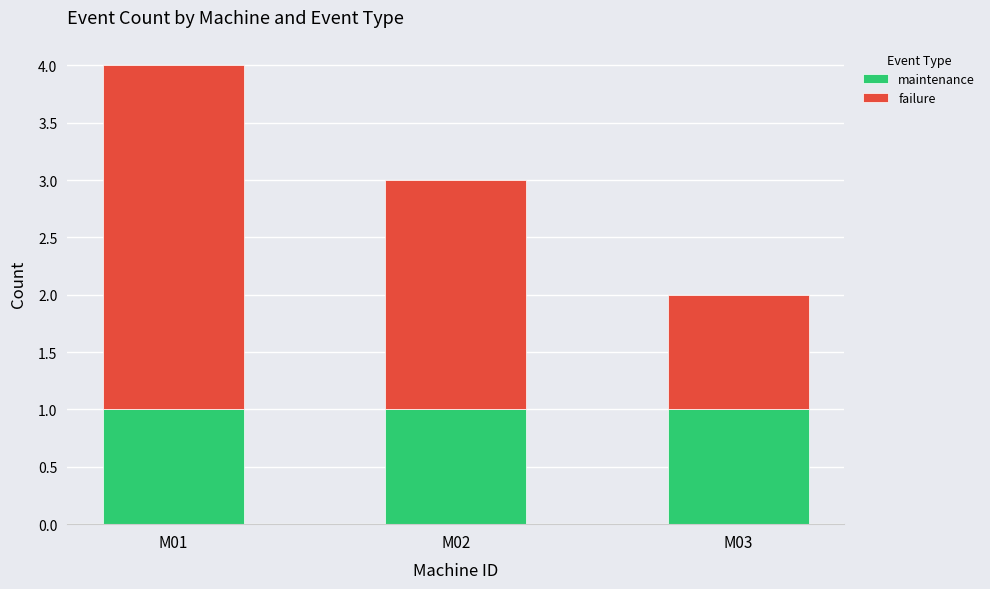

Does the chart contain stacked bars?

Yes